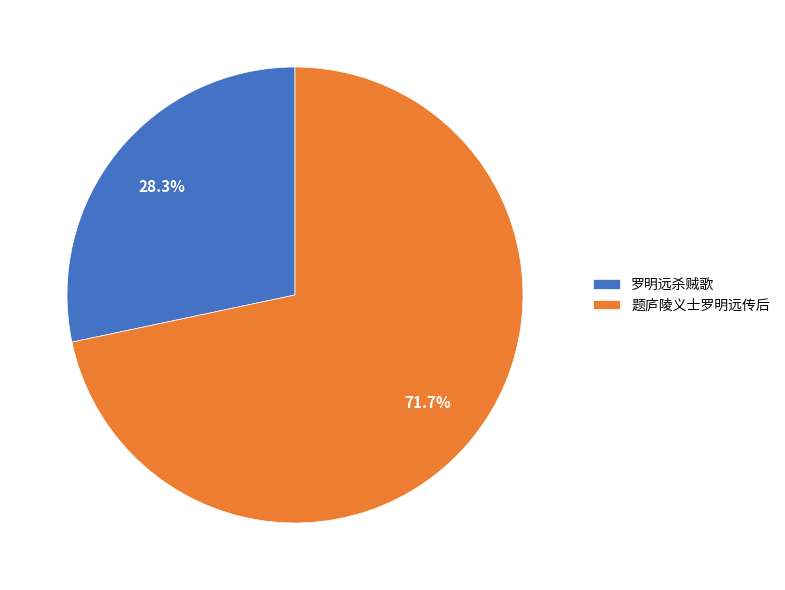

Does 罗明远杀贼歌 represent more than half of the total?

No